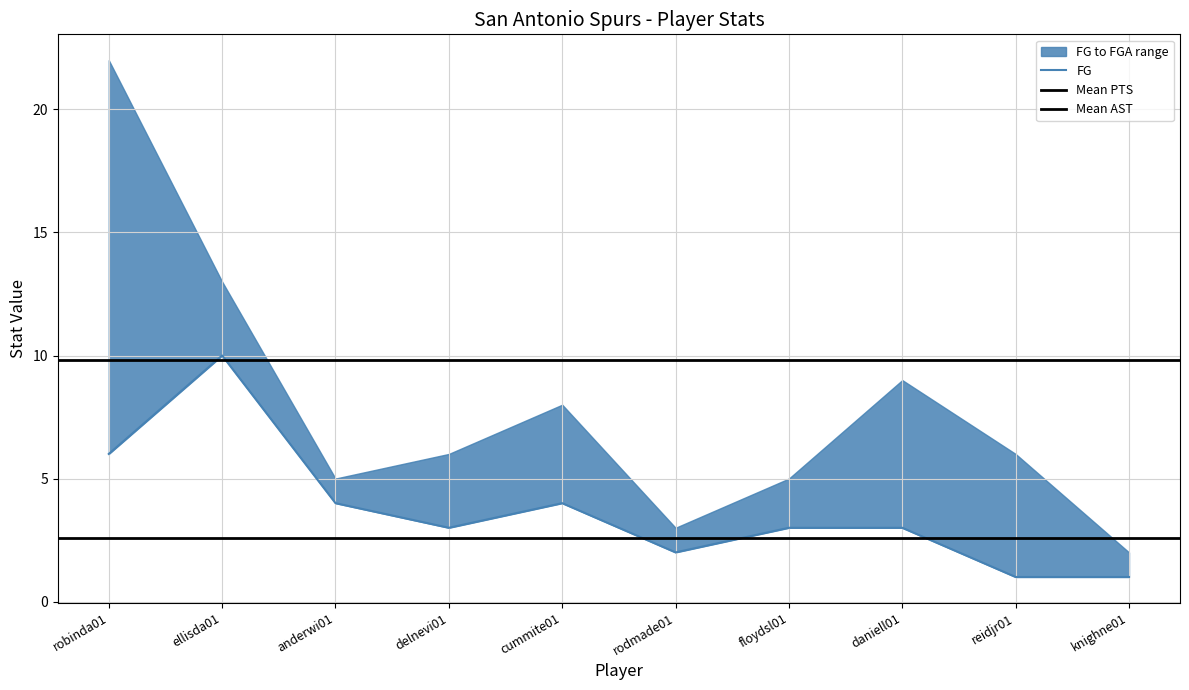

Rank the categories by value from highest to lowest.

ellisda01, robinda01, anderwi01, cummite01, delnevi01, floydsl01, daniell01, rodmade01, reidjr01, knighne01